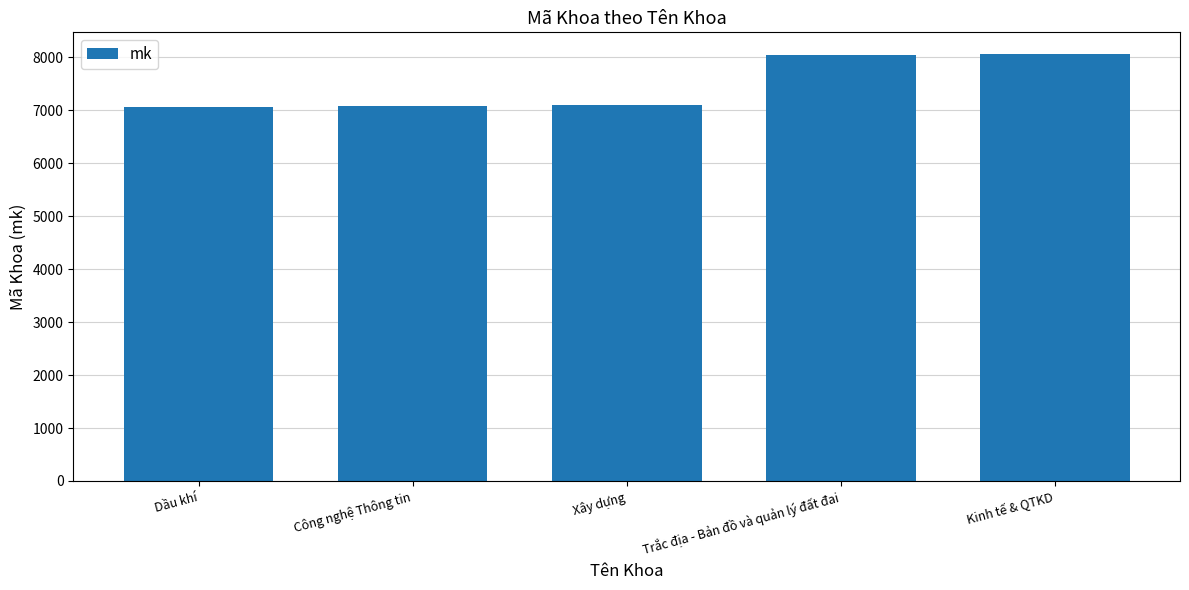

What is the average value?

7472